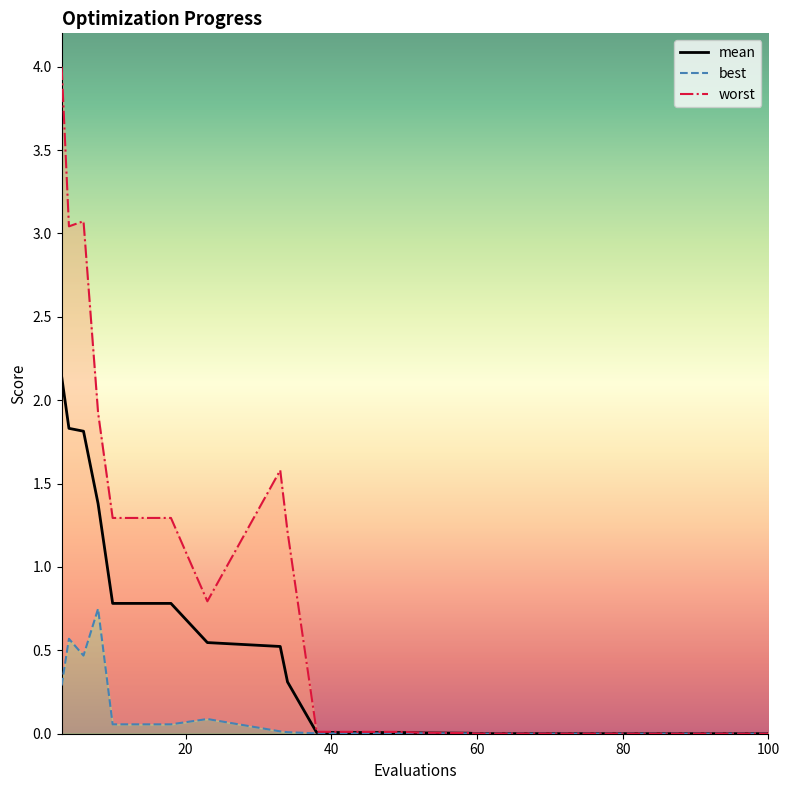

At which label does mean reach its minimum?

100